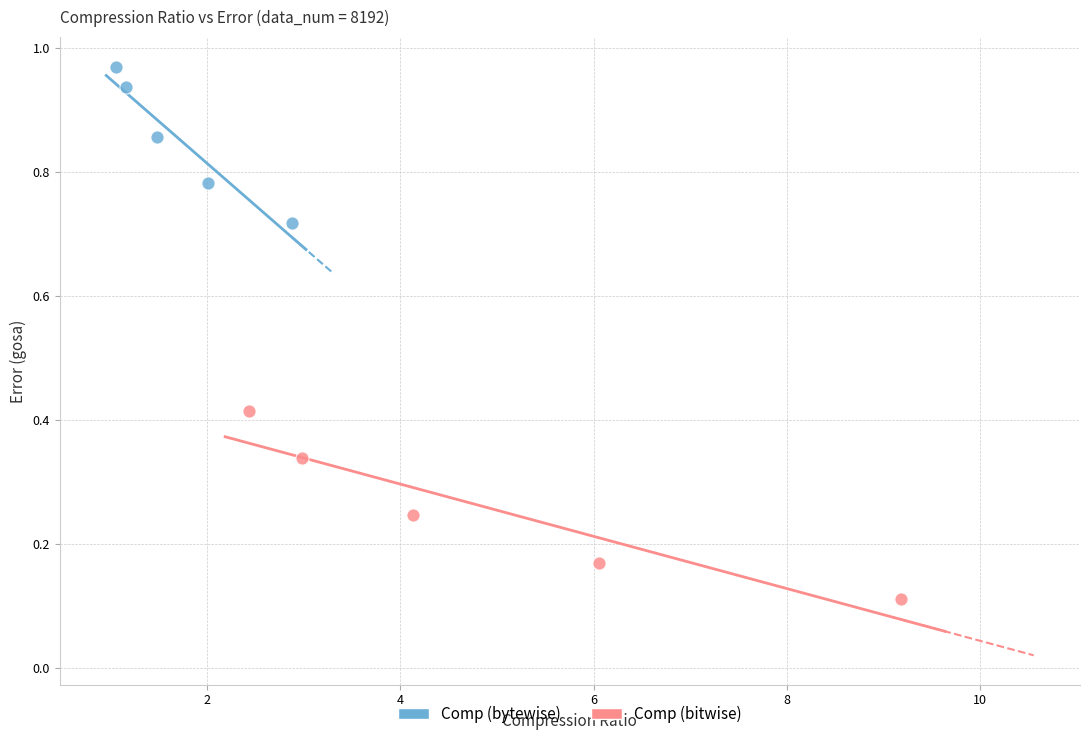

Which series has the largest Y range (max minus min)?

Comp (bitwise)